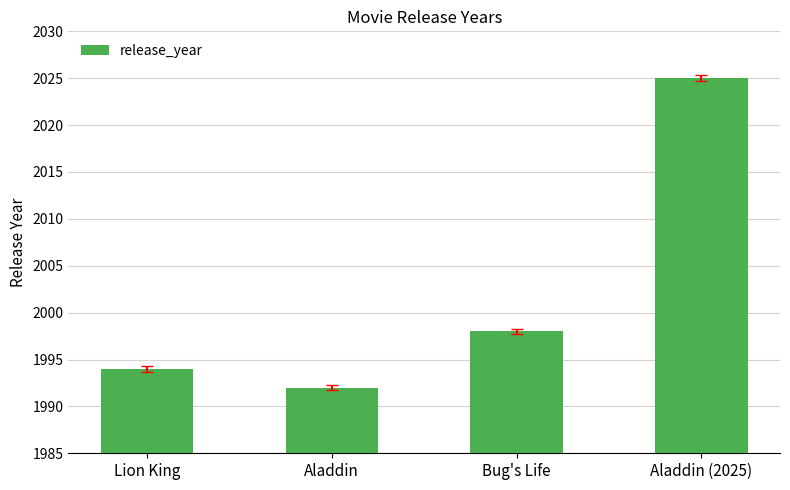

What is the difference between the second highest and second lowest values?

4